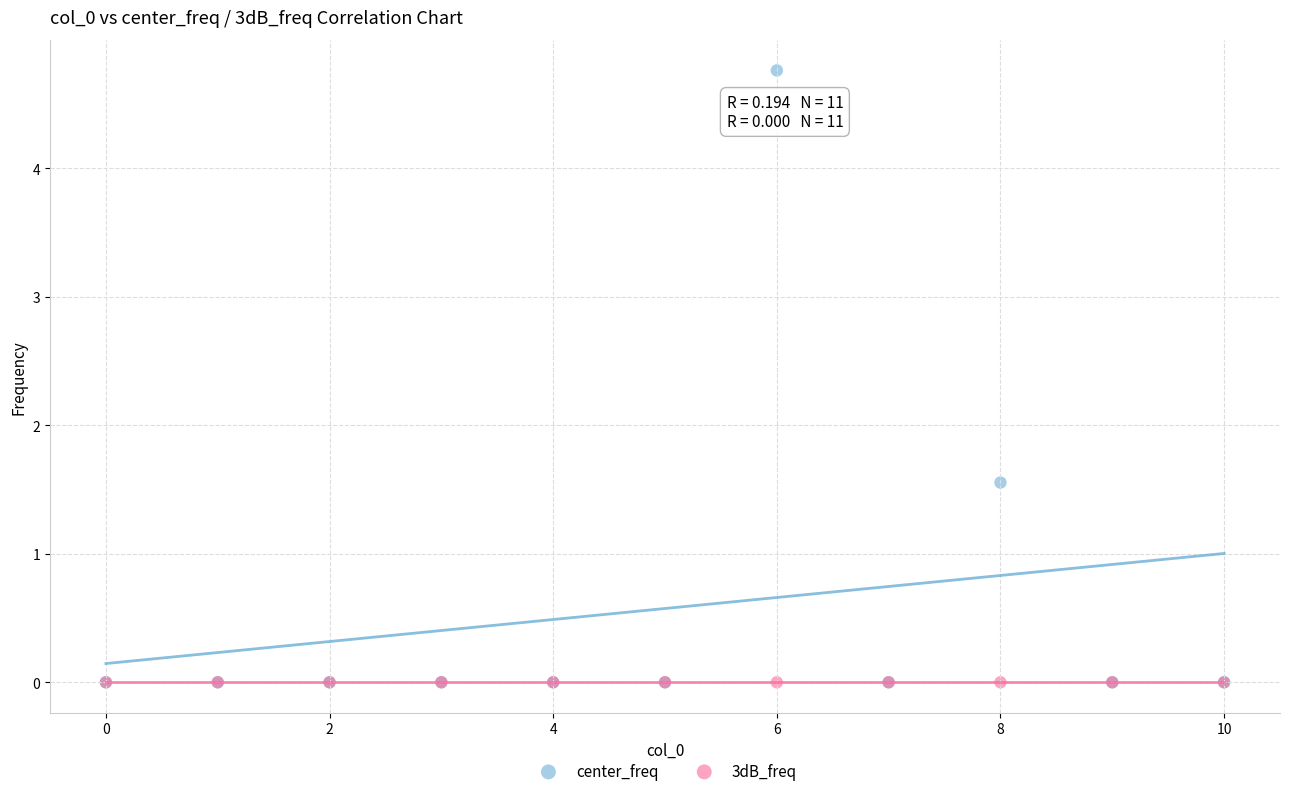

Across all series, what Y value is closest to 2?

1.6